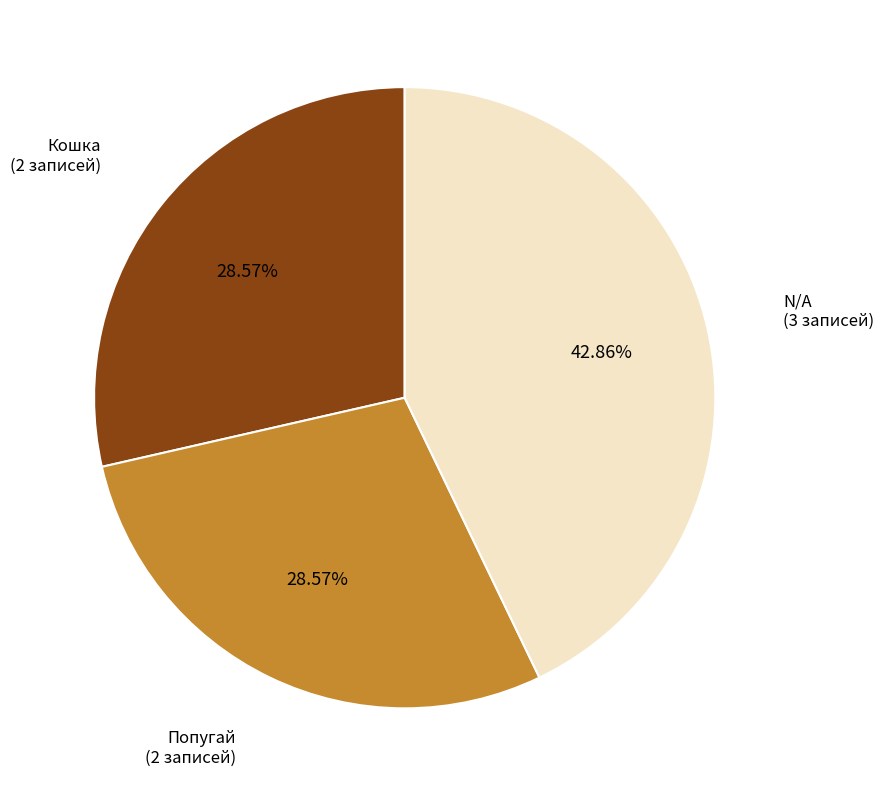

Combined, do Кошка and Попугай account for over 50%?

Yes